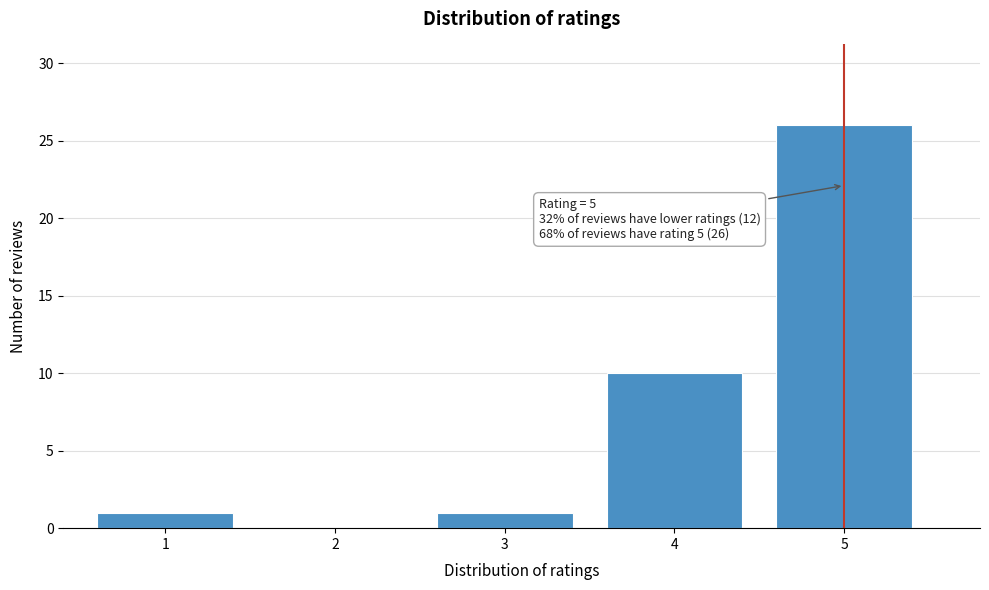

Reading left to right, list all the values displayed in this chart.

1=1	2=0	3=1	4=10	5=26